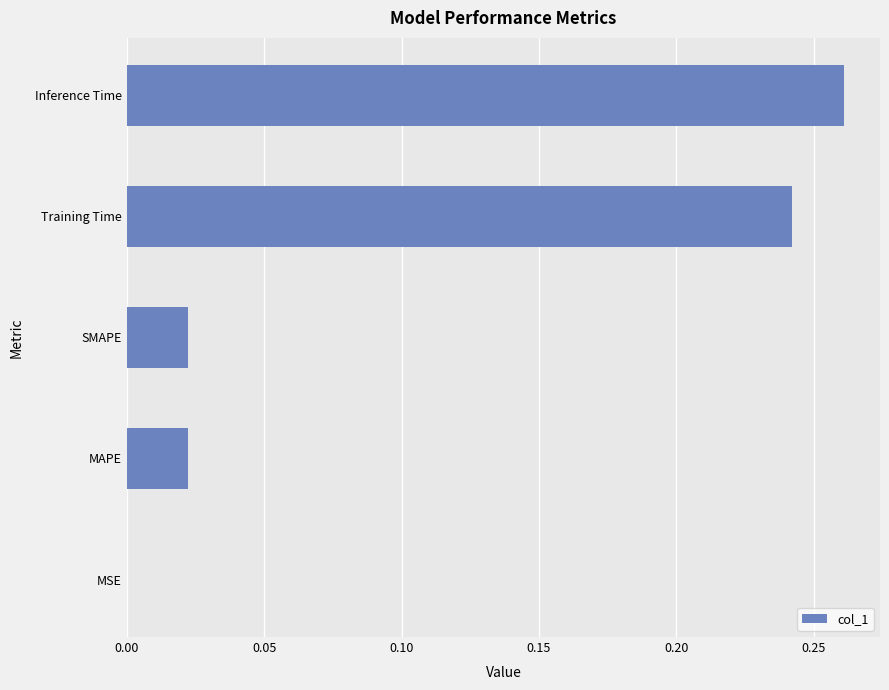

How many distinct data groups are displayed?

1